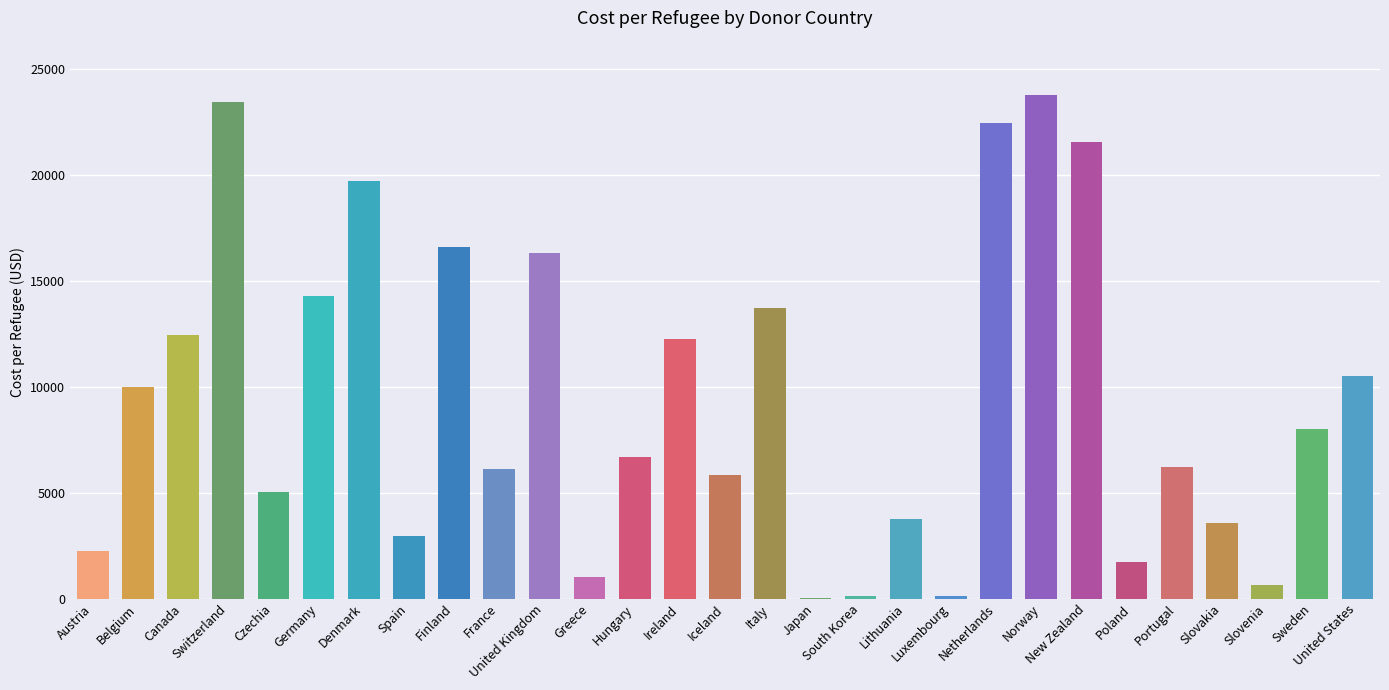

What is the maximum value shown in the chart?

23761.4